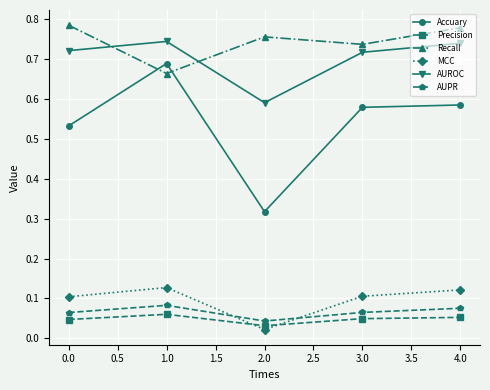

How many times do MCC and Precision cross each other?

2